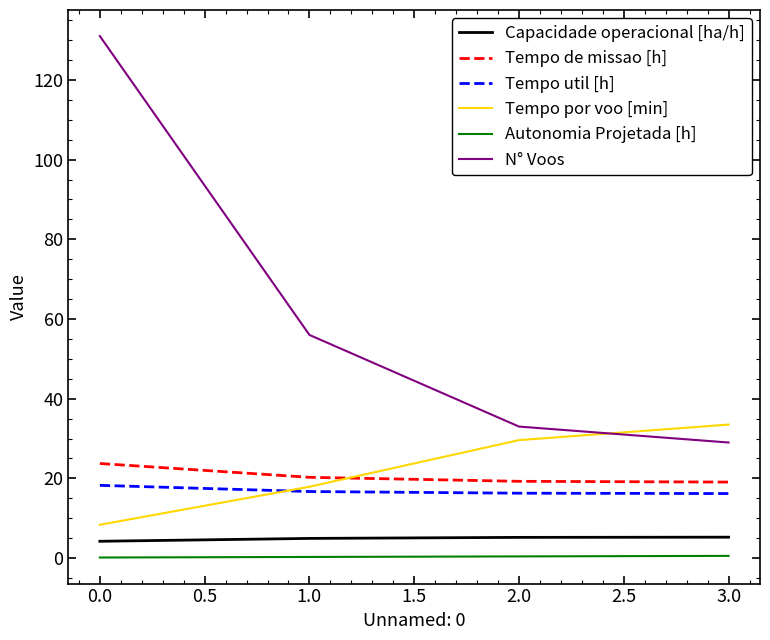

What are all the series names shown in the legend?

Capacidade operacional [ha/h], Tempo de missao [h], Tempo util [h], Tempo por voo [min], Autonomia Projetada [h], N° Voos